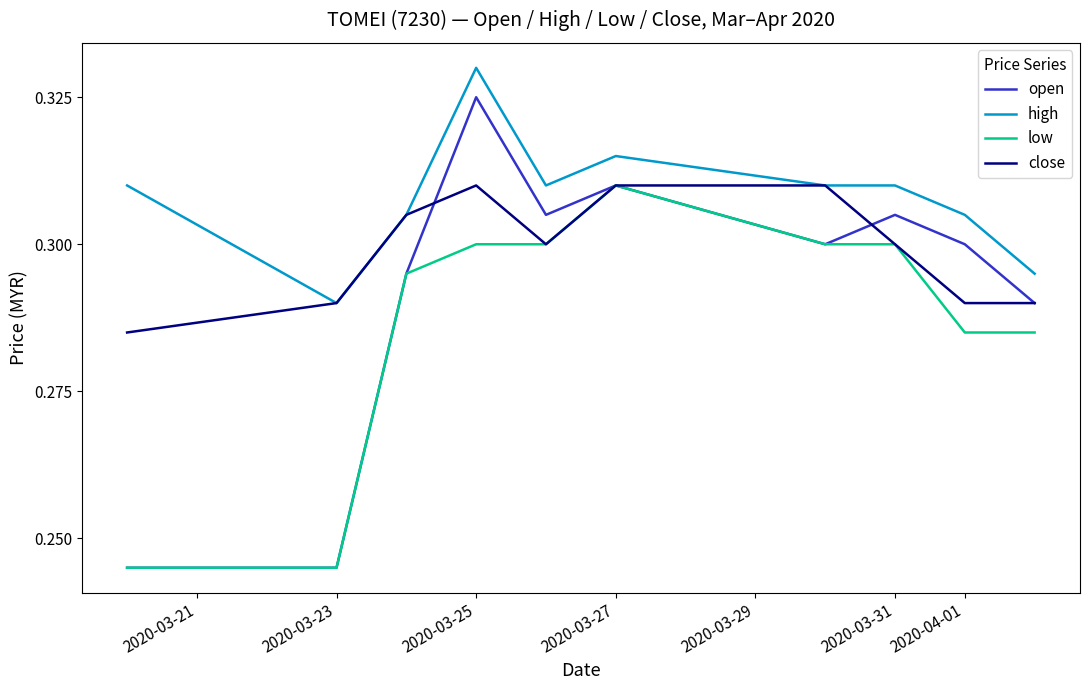

True or false: high and open intersect in this chart.

False